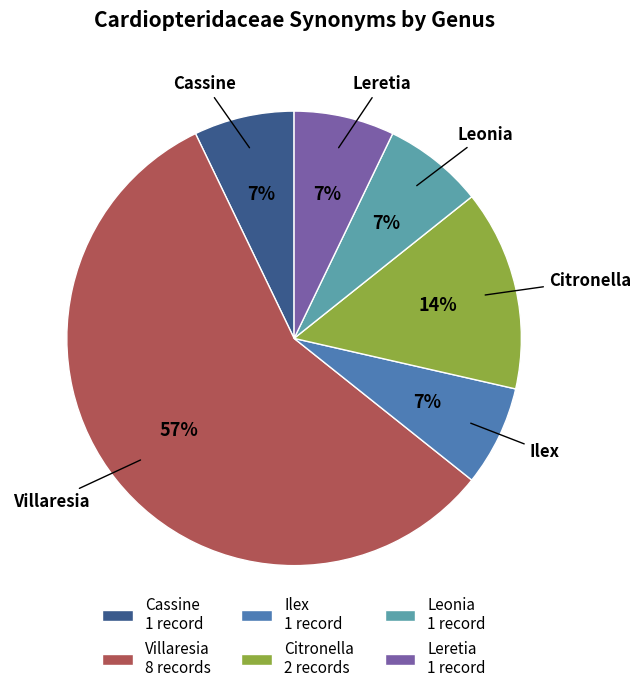

True or false: Leonia 1 record accounts for 7% of the total.

True